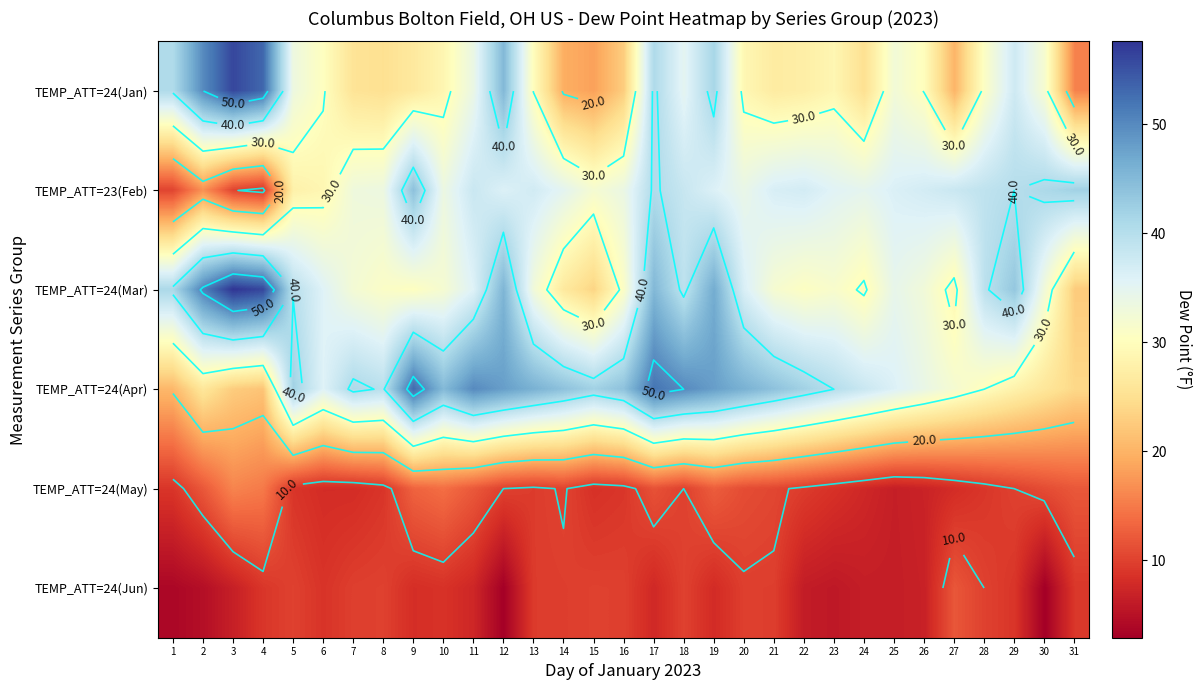

Rank the series by their maximum value, from highest to lowest.

TEMP_ATT=24(Mar), TEMP_ATT=24(Jan), TEMP_ATT=24(Apr), TEMP_ATT=23(Feb), TEMP_ATT=24(May), TEMP_ATT=24(Jun)